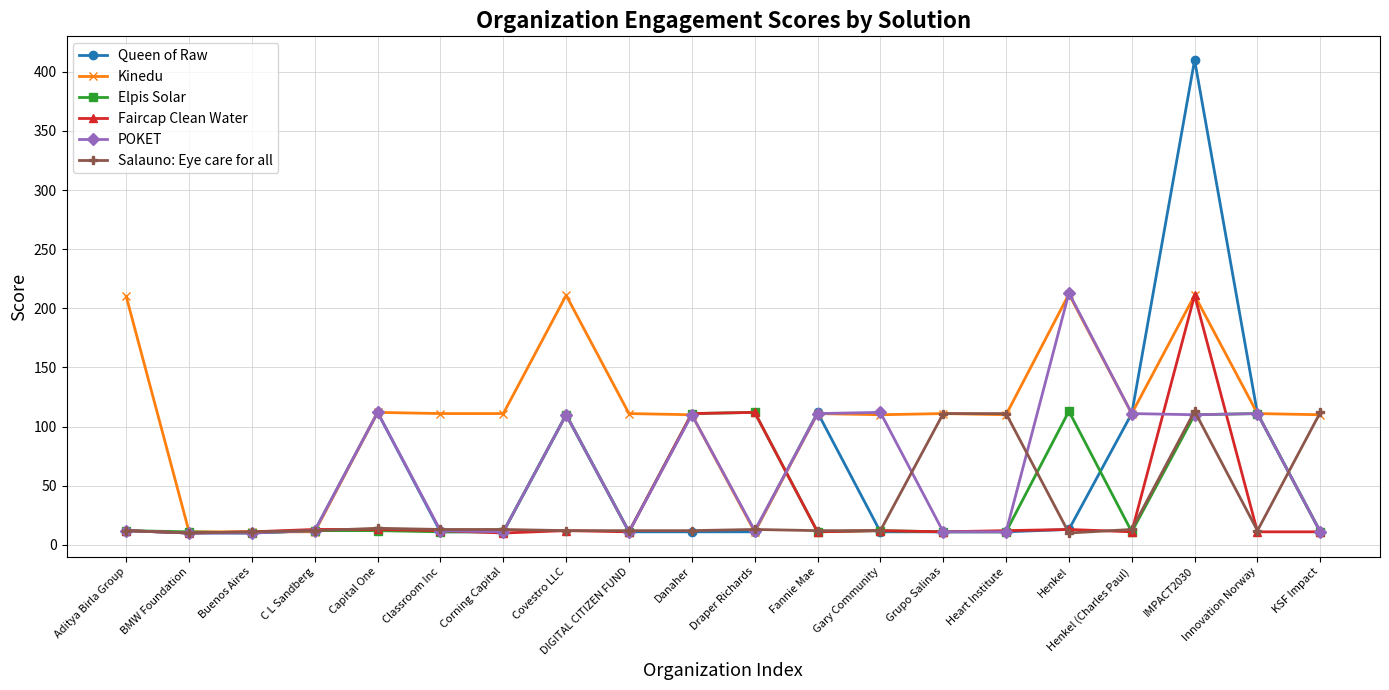

Which category has the highest value in the POKET series?

Henkel